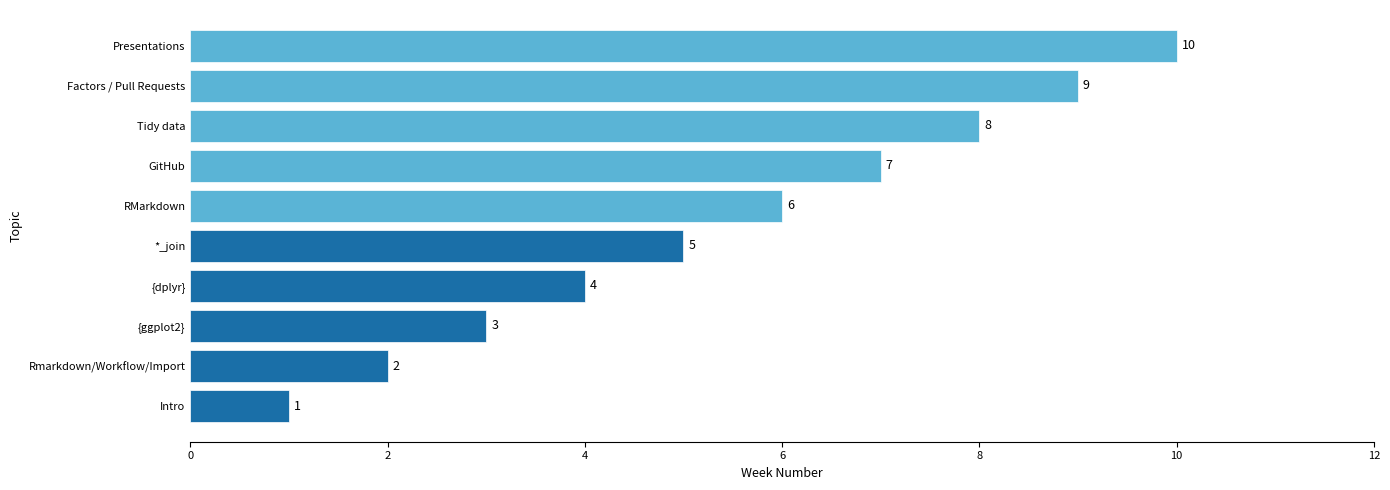

What is the difference between the second highest and second lowest values?

7